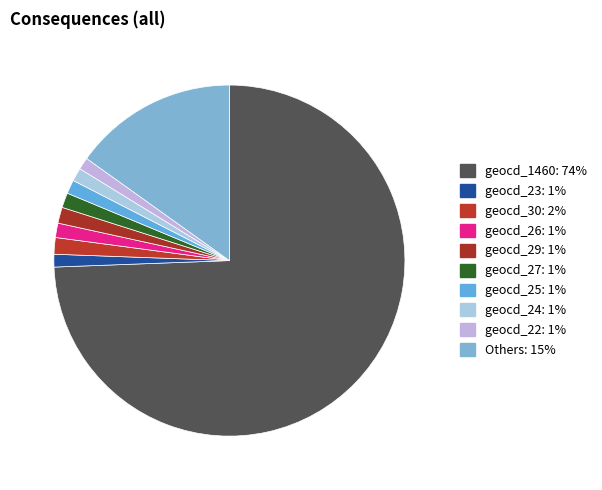

Does any single category account for the majority?

Yes